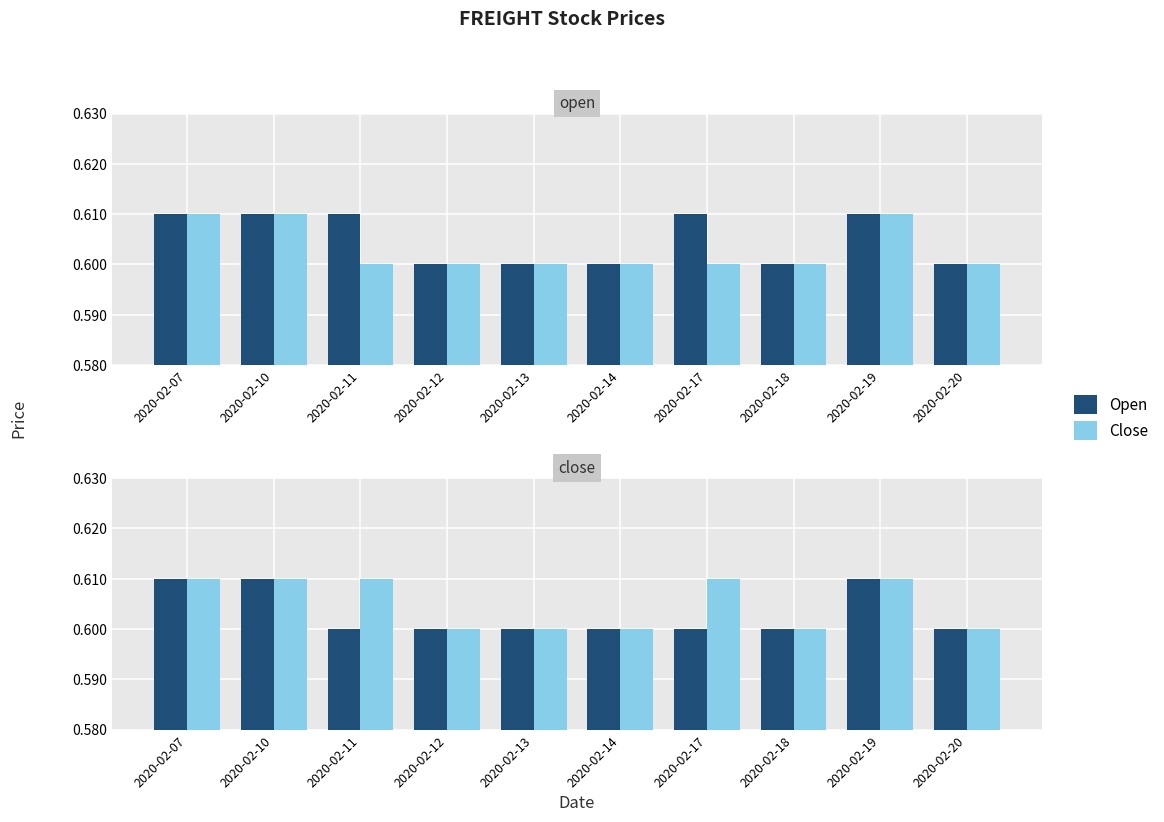

Reading left to right, transcribe all the data shown in this chart.

Open: 0.6	0.6	0.6	0.6	0.6	0.6	0.6	0.6	0.6	0.6
Close (Open panel): 0.6	0.6	0.6	0.6	0.6	0.6	0.6	0.6	0.6	0.6
Close: 0.6	0.6	0.6	0.6	0.6	0.6	0.6	0.6	0.6	0.6
Open (Close panel): 0.6	0.6	0.6	0.6	0.6	0.6	0.6	0.6	0.6	0.6